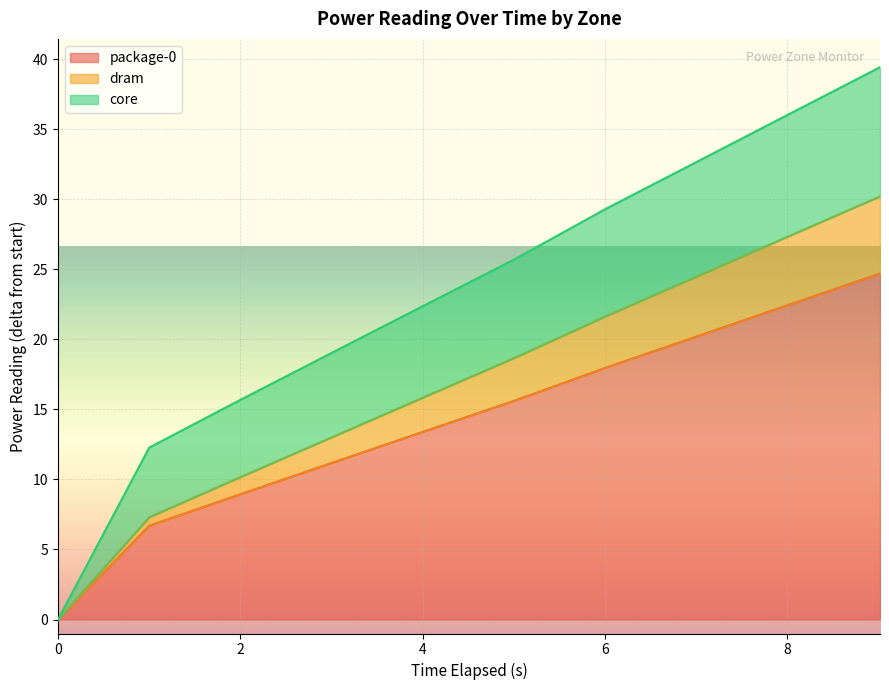

What is the highest value of the package-0 series?

24.7